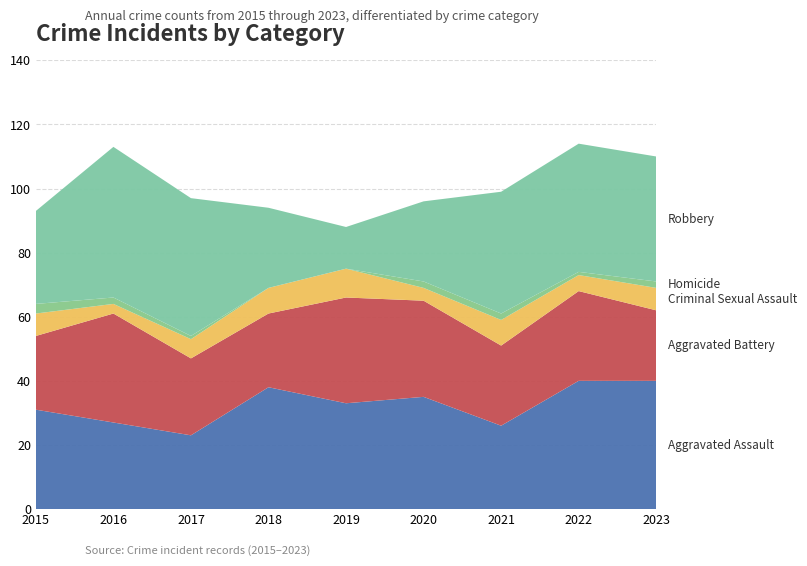

Reading left to right, what are all the values shown in this chart?

Aggravated Assault: 2015=31	2016=27	2017=23	2018=38	2019=33	2020=35	2021=26	2022=40	2023=40
Aggravated Battery: 2015=23	2016=34	2017=24	2018=23	2019=33	2020=30	2021=25	2022=28	2023=22
Criminal Sexual Assault: 2015=7	2016=3	2017=6	2018=8	2019=9	2020=4	2021=8	2022=5	2023=7
Homicide: 2015=3	2016=2	2017=1	2018=0	2019=0	2020=2	2021=2	2022=1	2023=2
Robbery: 2015=29	2016=47	2017=43	2018=25	2019=13	2020=25	2021=38	2022=40	2023=39